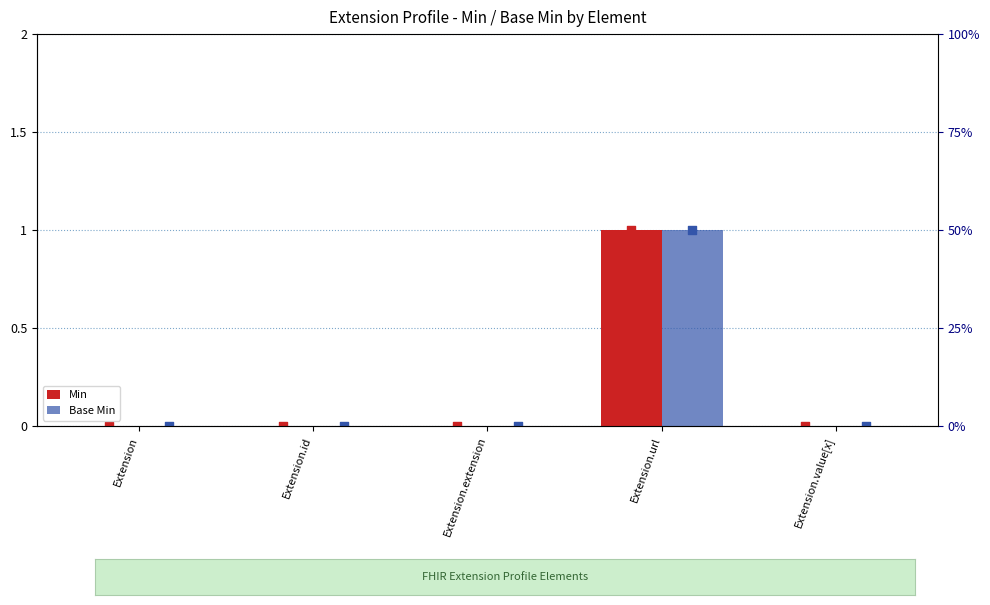

Which series has the largest total across all categories?

Min